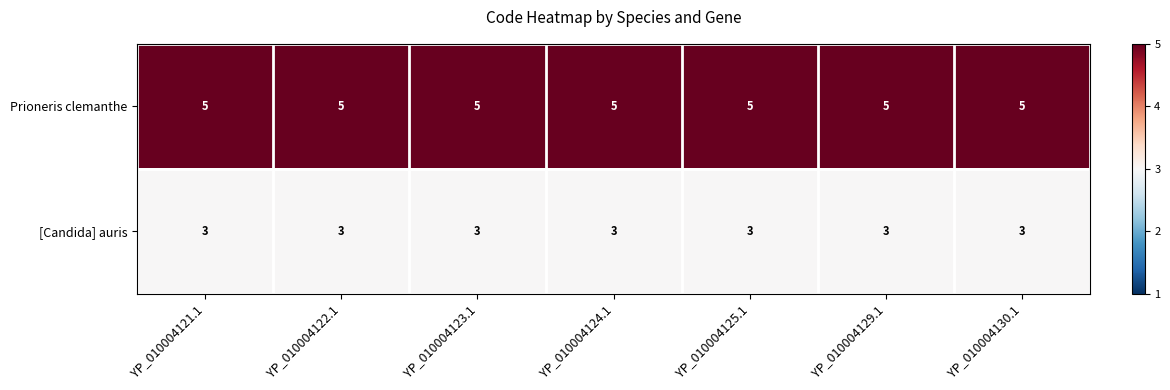

Which series has the largest total across all categories?

Prioneris clemanthe